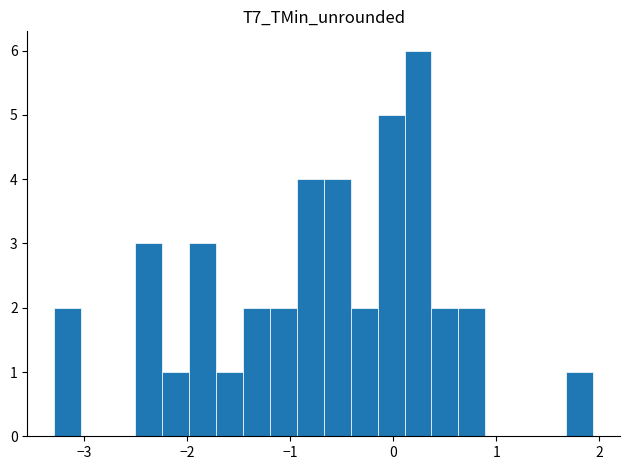

Read against the x-axis, roughly where is the centre of the tallest bar?

0.2